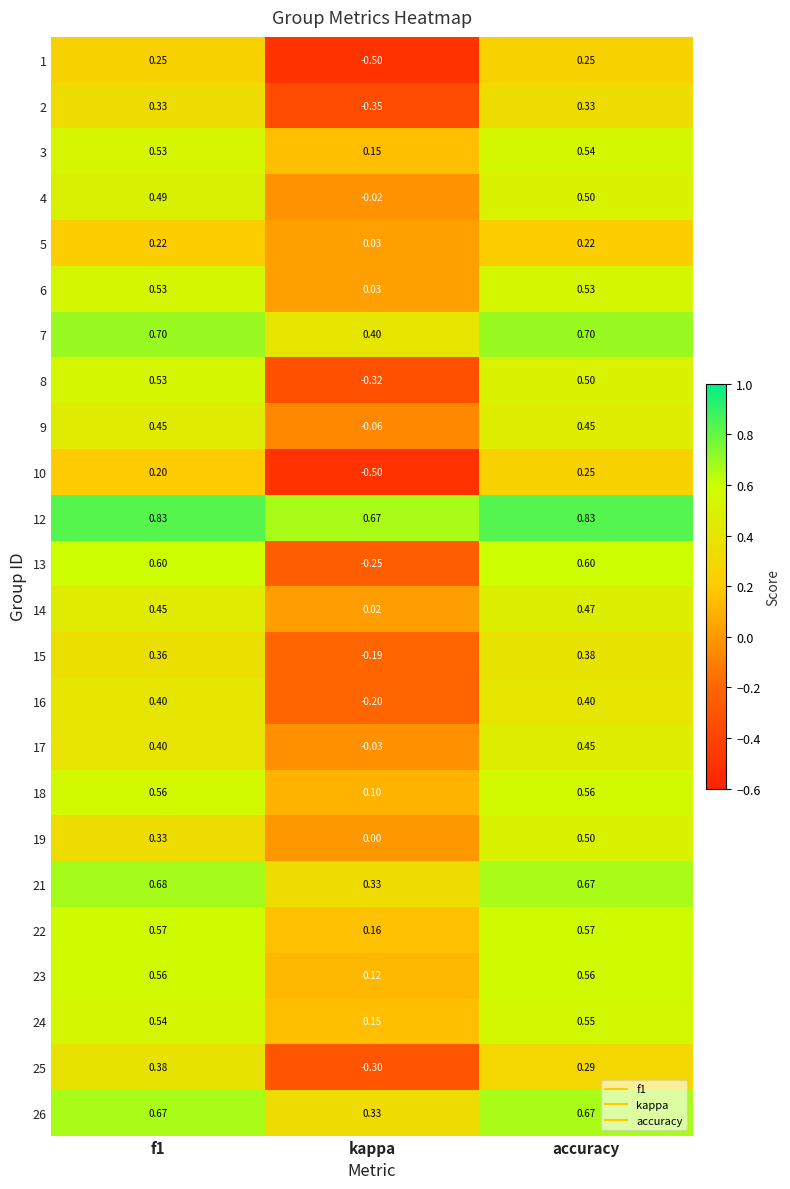

At which category is the sum across all series the highest?

accuracy